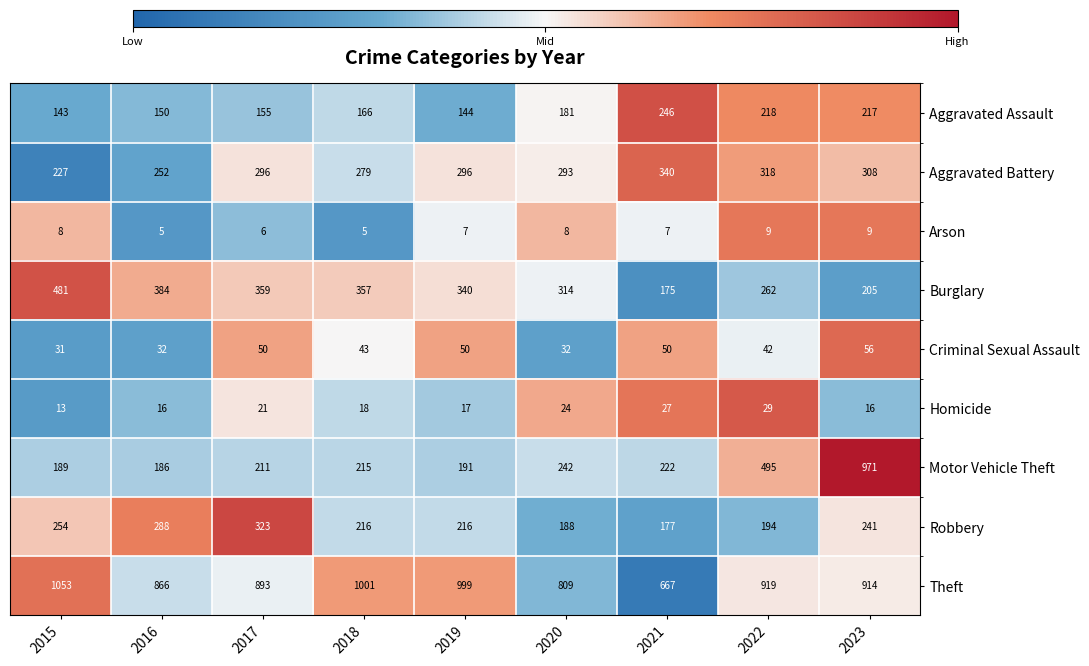

Which series has the widest spread of values?

Motor Vehicle Theft